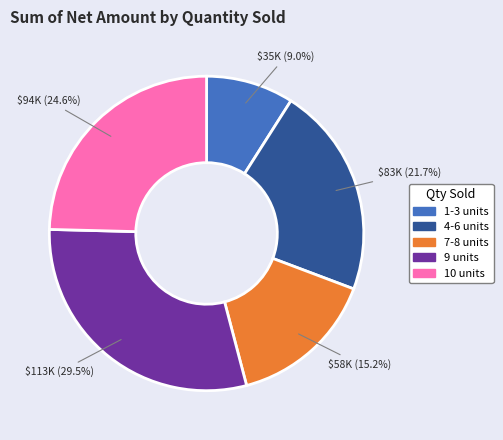

Is there a majority slice in this chart?

No